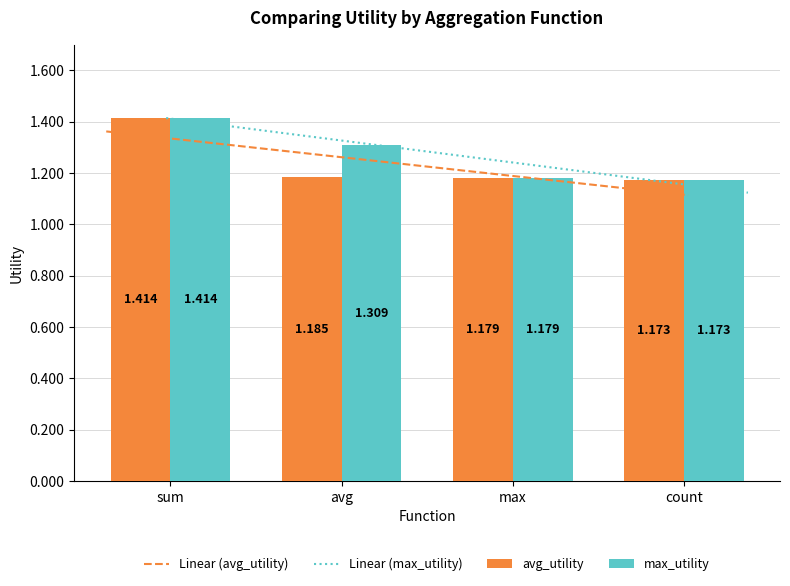

Which series changed the most between sum and max?

avg_utility